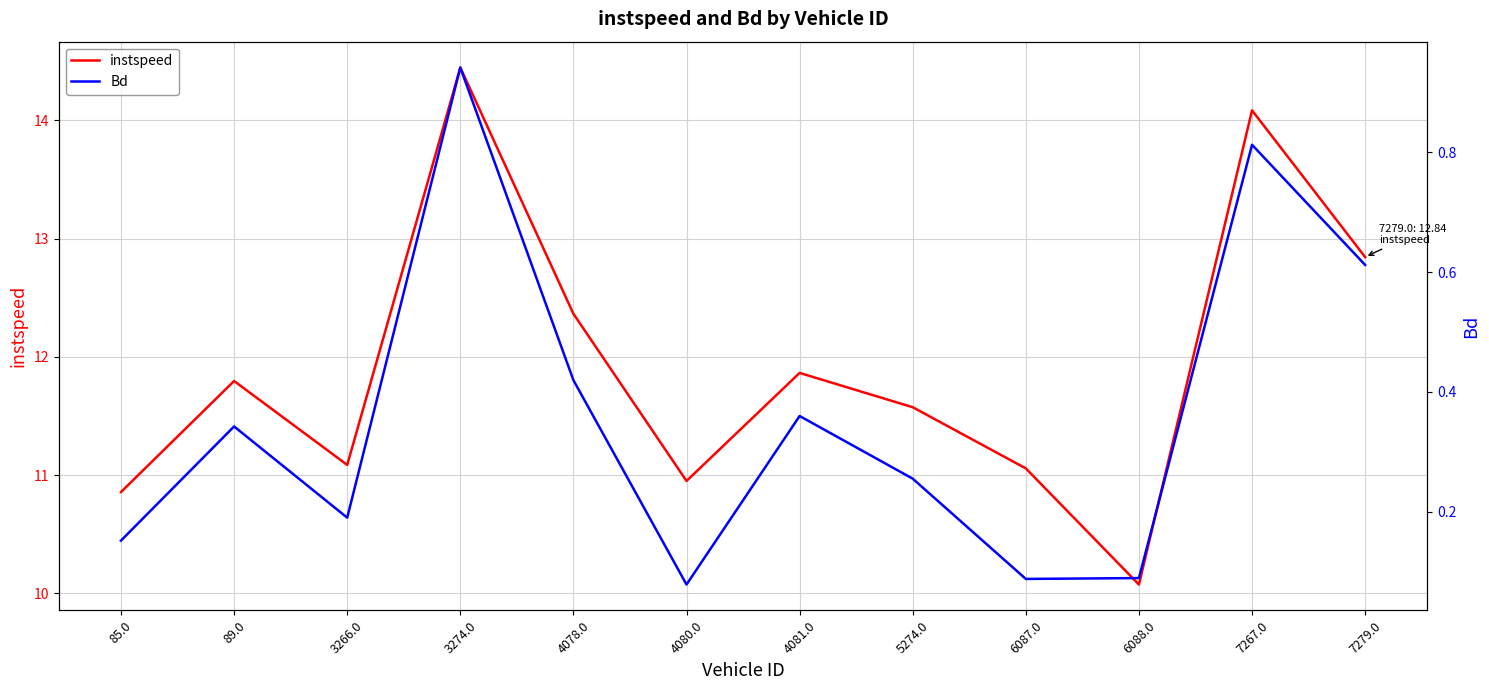

At which label does instspeed first exceed 11?

89.0